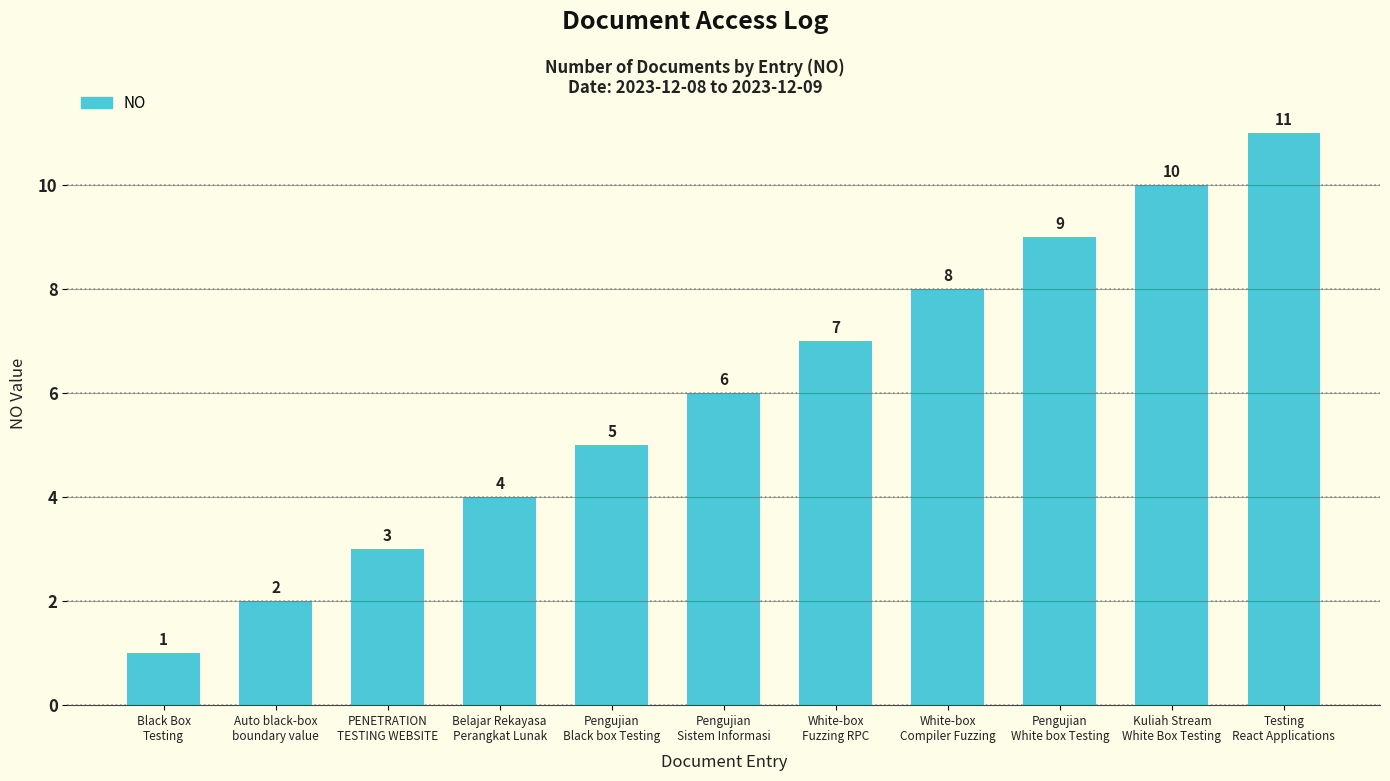

Does the chart contain any negative values?

No